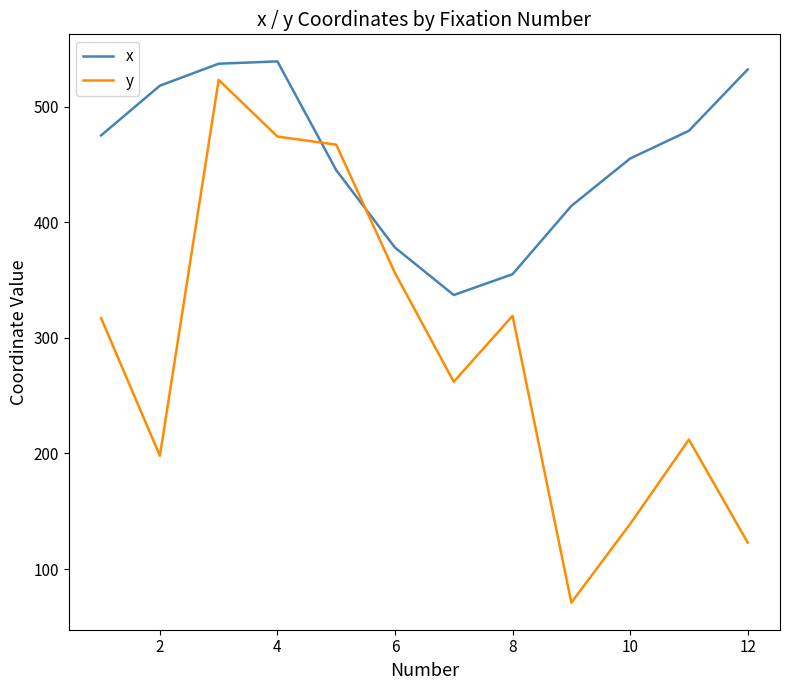

Which series has the largest total across all categories?

x